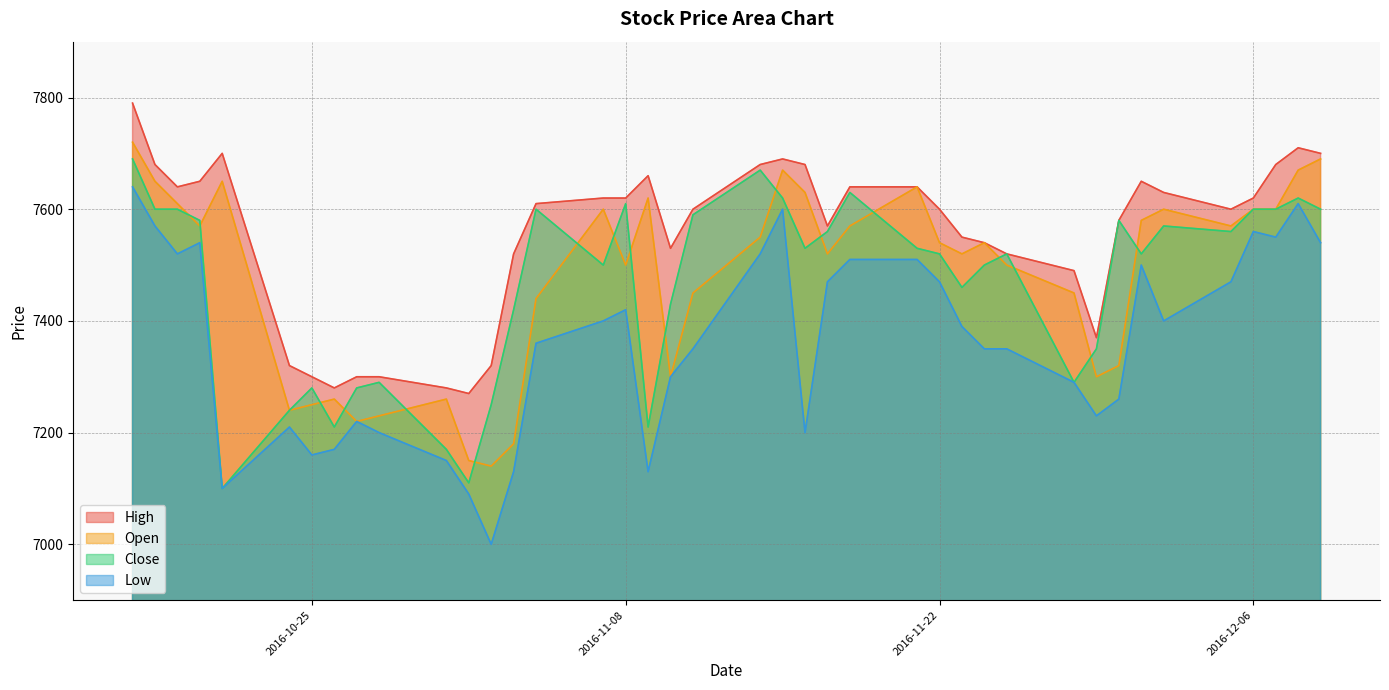

What is the sum of all Open values?

299100